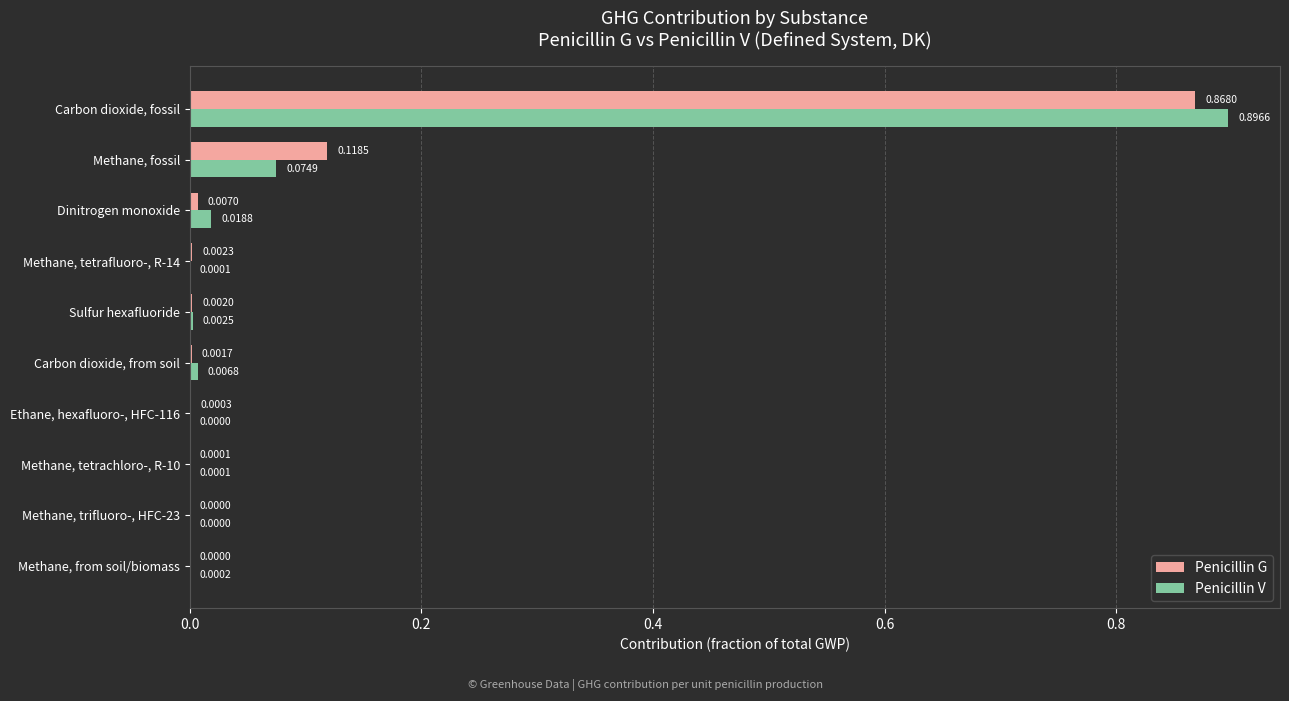

What is the sum of all Penicillin V values?

1.0